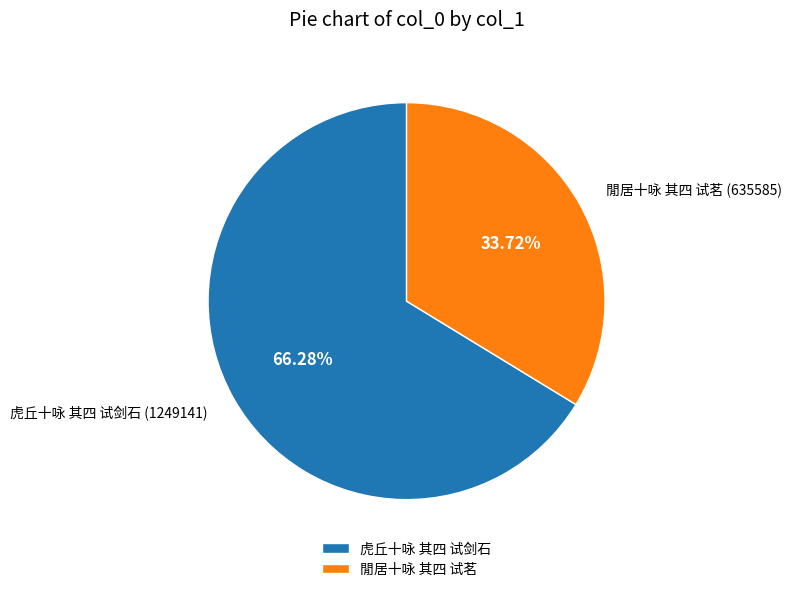

Which slice is the smallest?

閒居十咏 其四 试茗